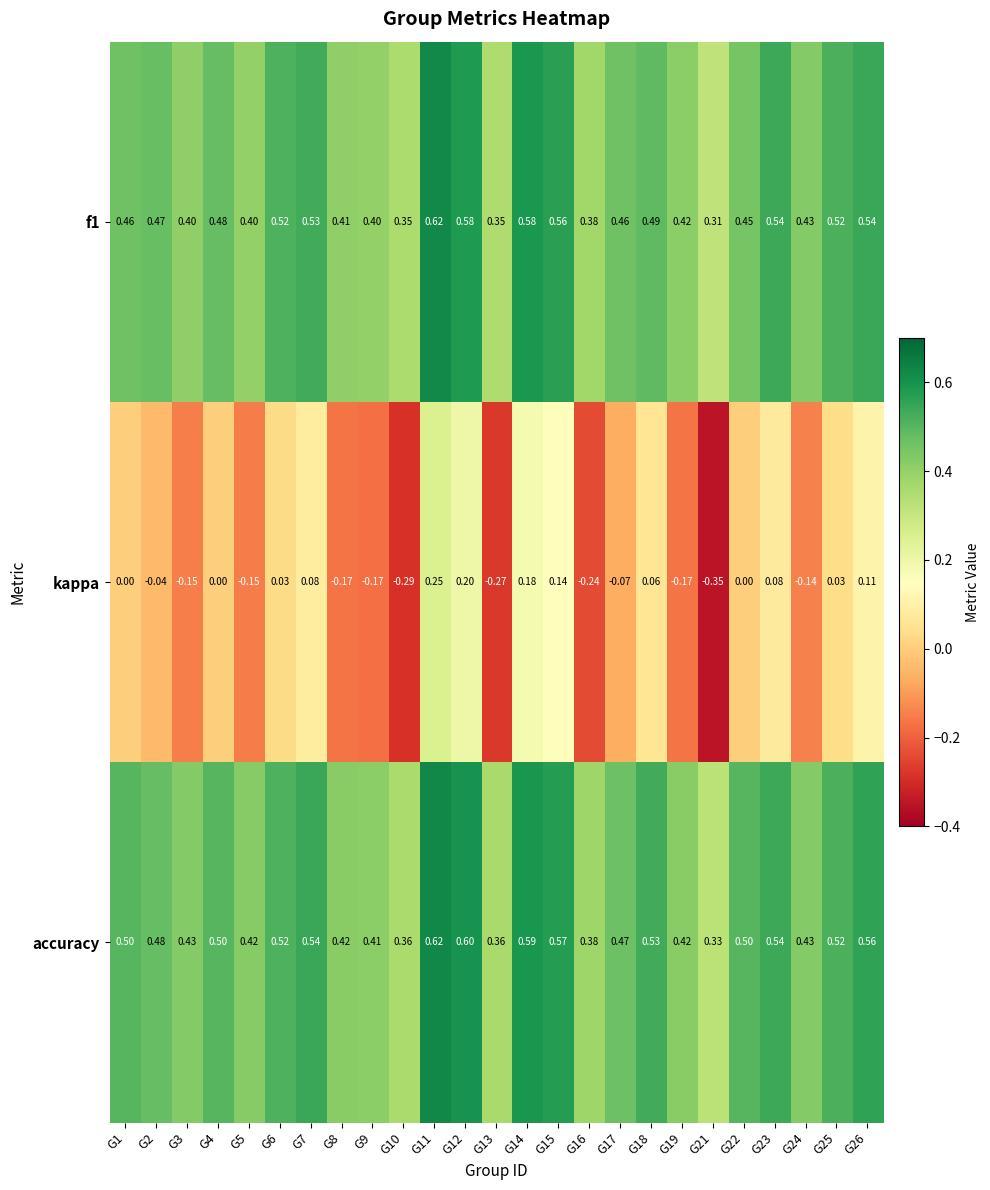

At which category is the sum across all series the highest?

G11